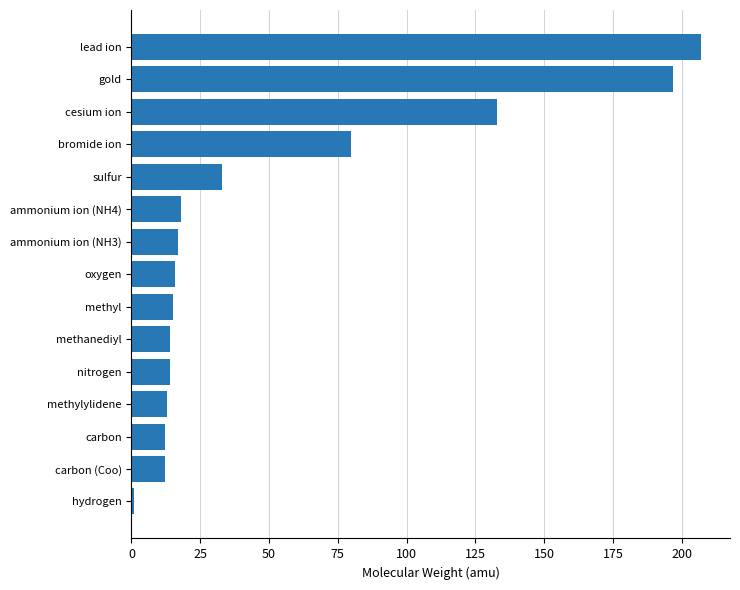

What is the change in value from carbon to ammonium ion (NH3)?

+5.0